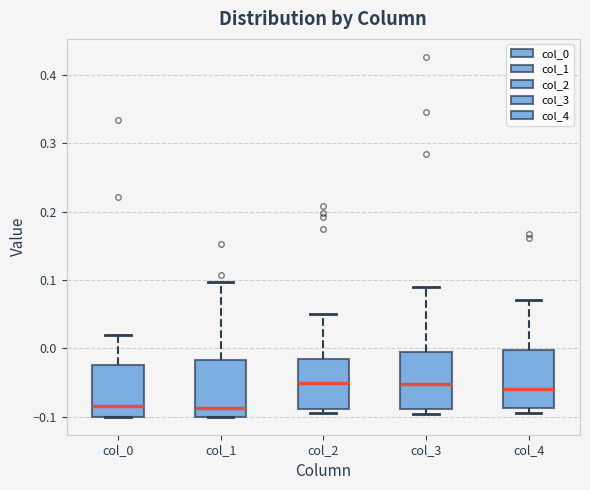

Where is the lower edge of the box for col_1 on the y-axis? The values are not printed on the chart, so give them approximately, as read against the axis.

-0.10